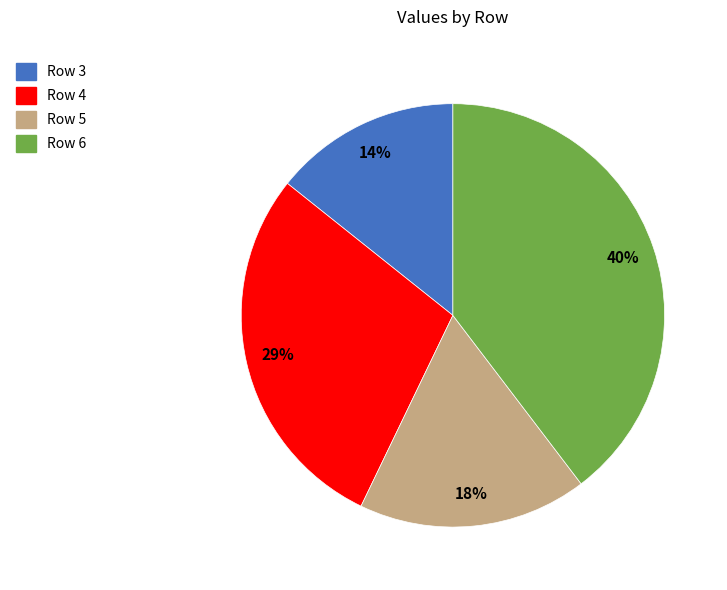

How many segments does this pie chart have?

4